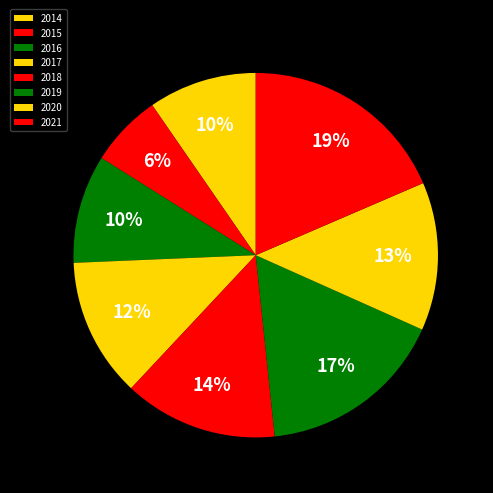

Count the number of slices in the pie.

8